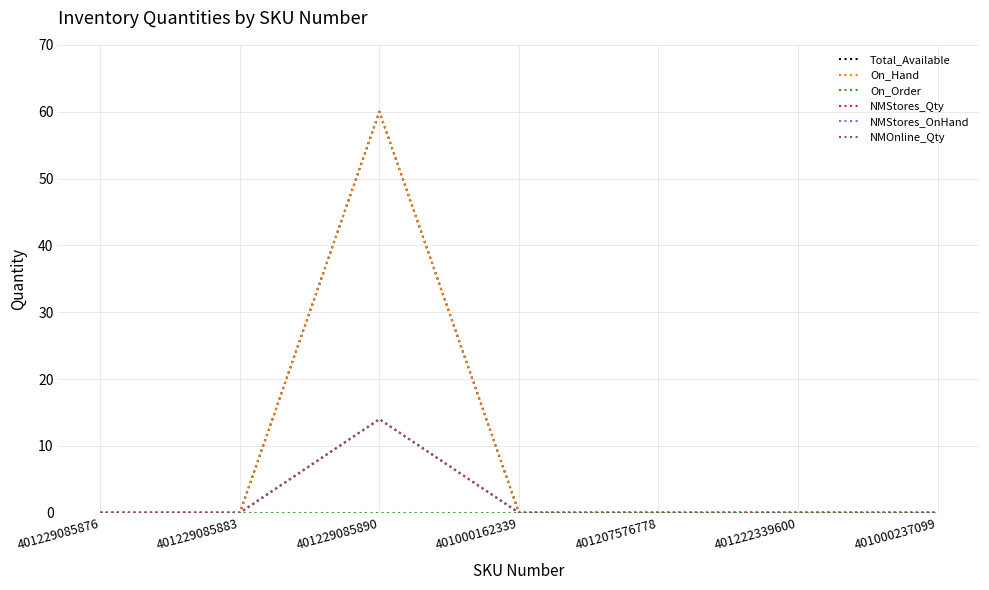

Is this an area chart (filled region under the line)?

No